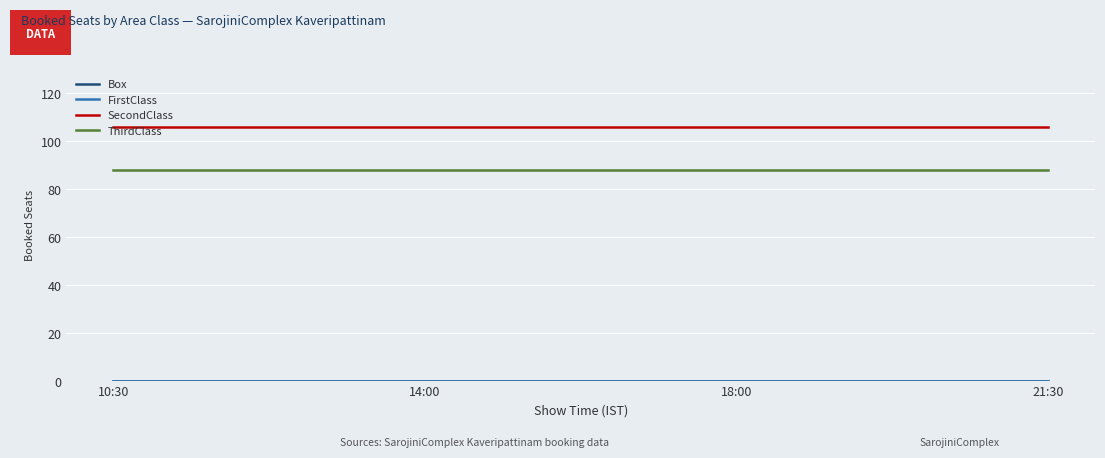

True or false: SecondClass and Box intersect in this chart.

False